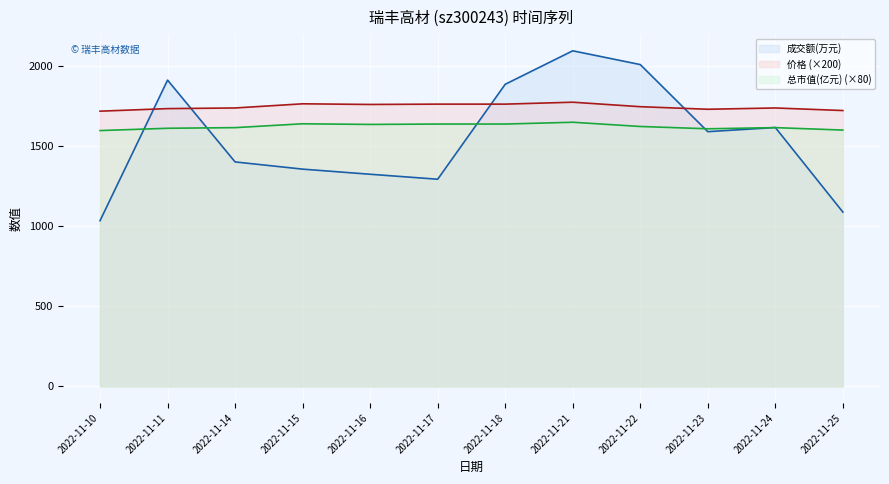

Rank the series at 2022-11-18 from highest to lowest value.

成交额(万元), 价格 (×200), 总市值(亿元) (×80)